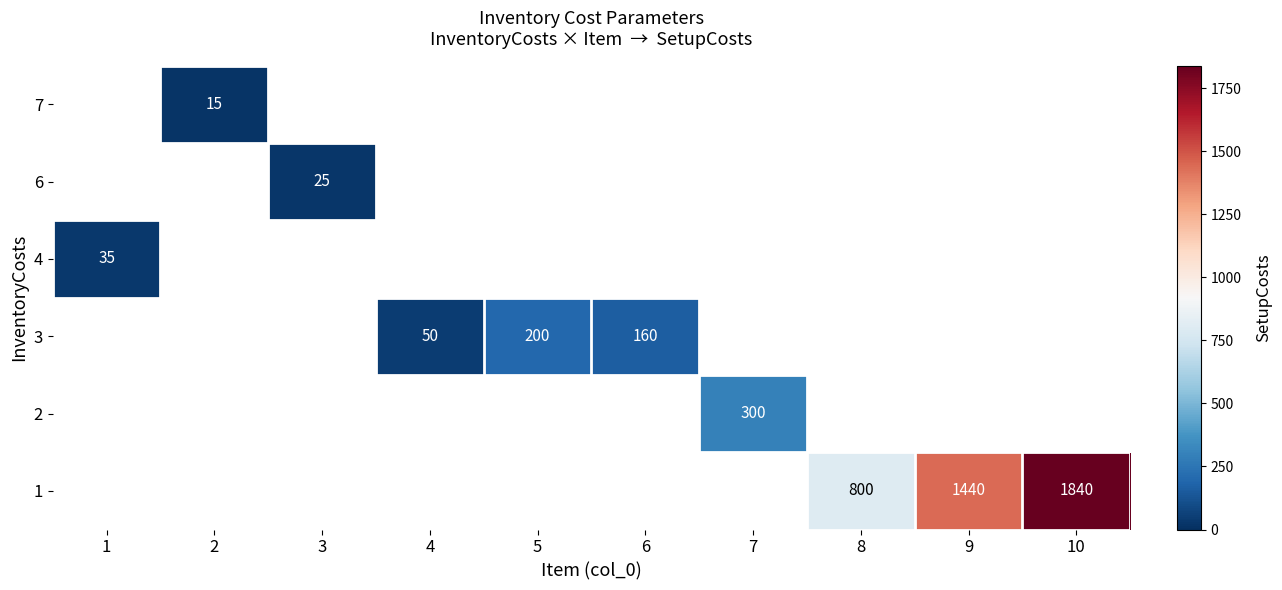

Is the value of 4 at 4 greater than the value of 6 at 4?

No